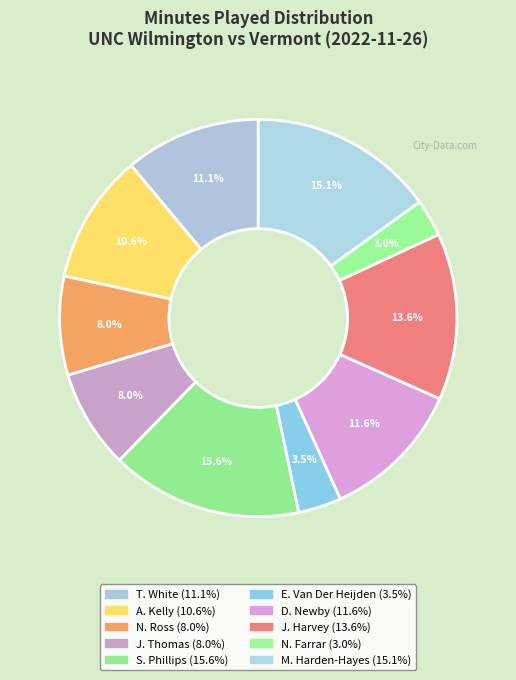

Which slice is the largest?

S. Phillips